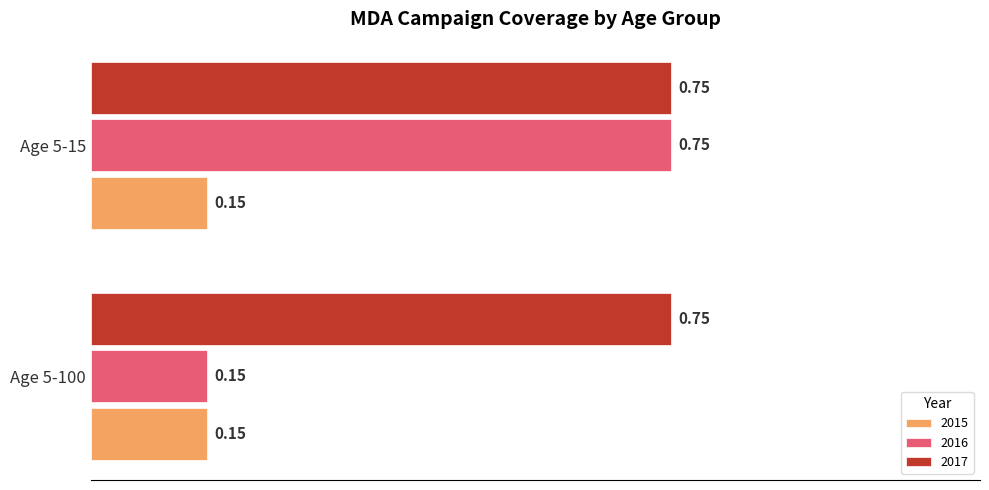

Is the value of 2015 at Age 5-15 greater than the value of 2017 at Age 5-100?

No